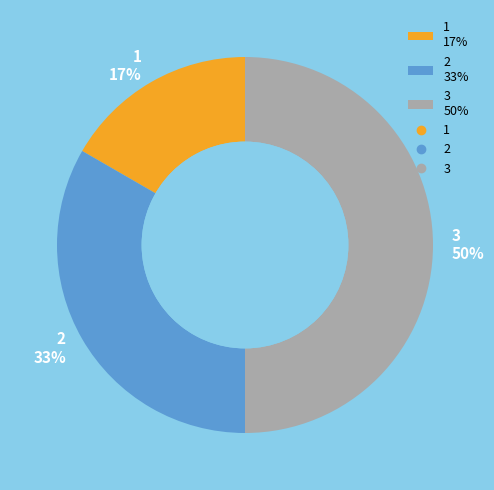

To the nearest percent, what is the difference between the largest and smallest slice percentages?

33%